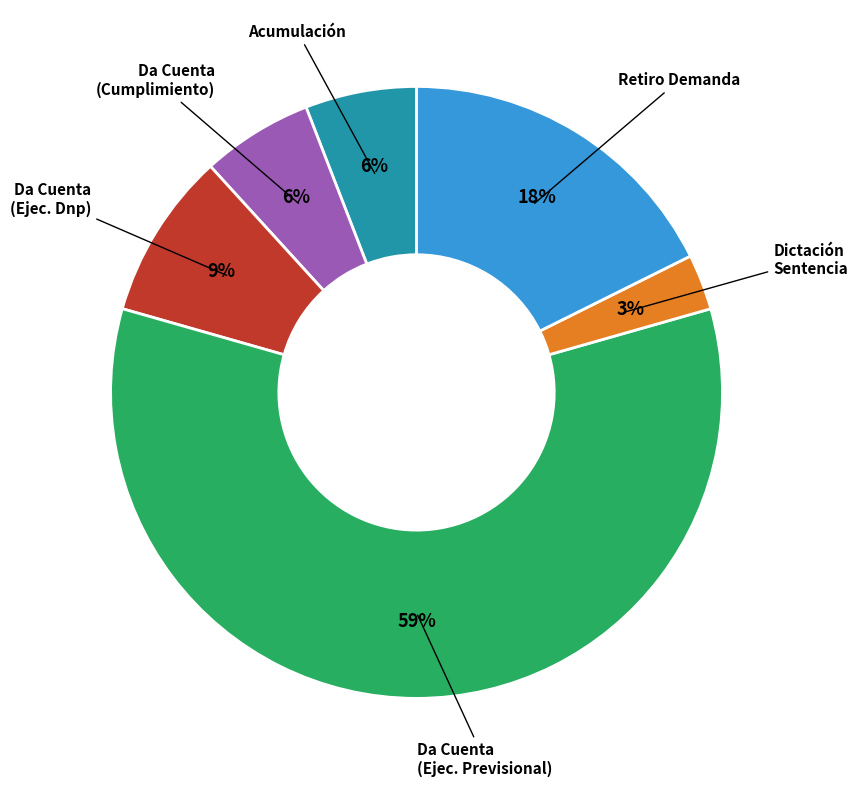

Does any single category account for the majority?

Yes